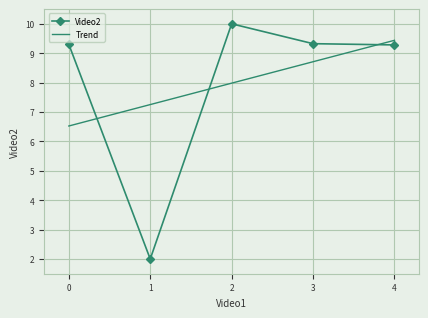

What is the total value across all series at 3?

18.0